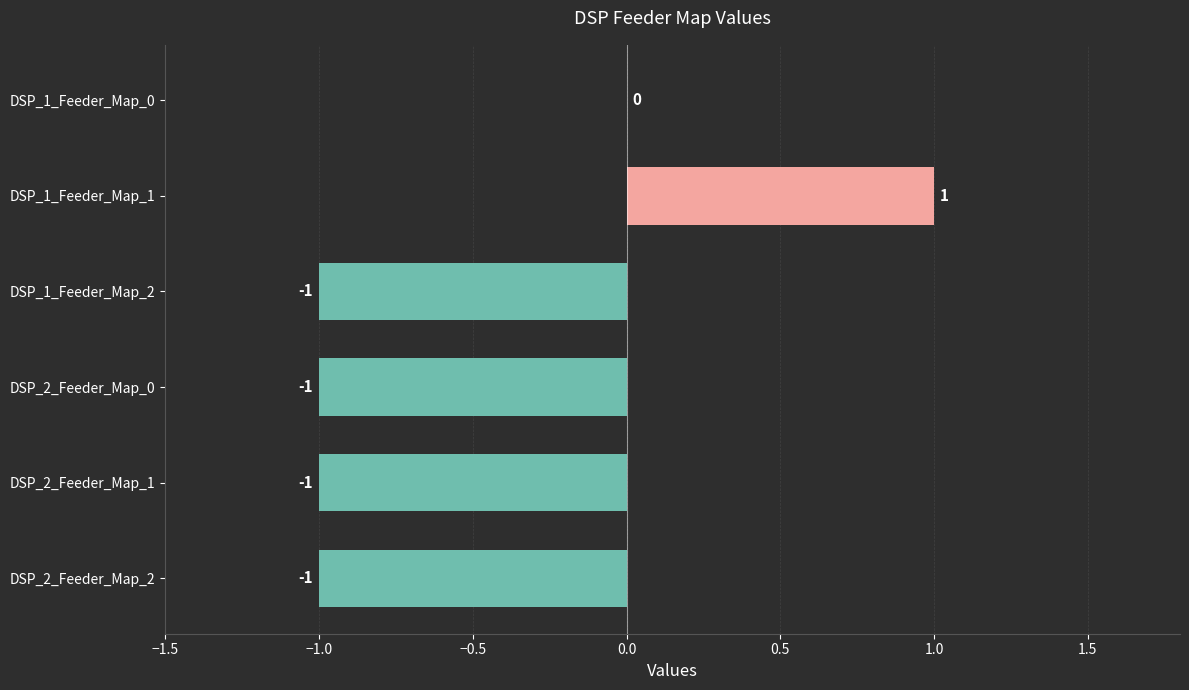

At which category does the chart reach its peak across all series?

DSP_1_Feeder_Map_1